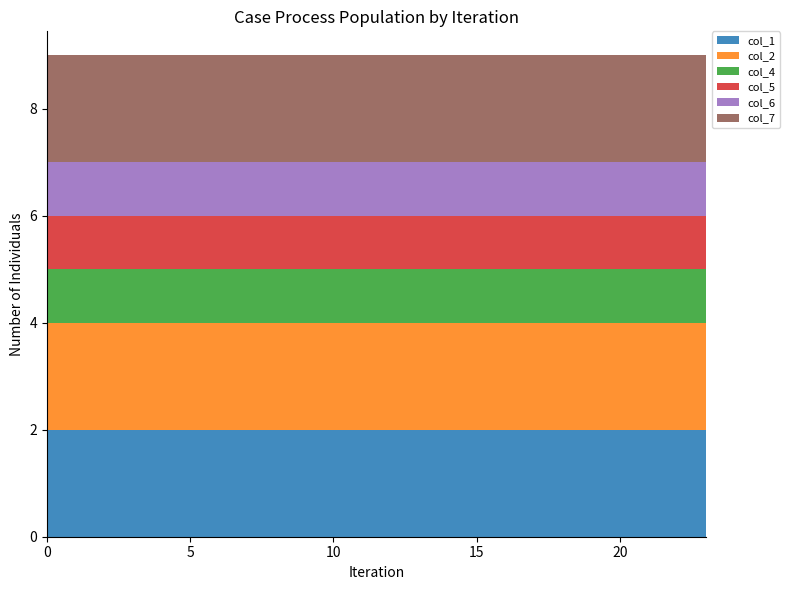

Reading left to right, extract all data points from this chart.

col_1: 0=2	1=2	2=2	3=2	4=2	5=2	6=2	7=2	8=2	9=2	10=2	11=2	12=2	13=2	14=2	15=2	16=2	17=2	18=2	19=2	20=2	21=2	22=2	23=2
col_2: 0=2	1=2	2=2	3=2	4=2	5=2	6=2	7=2	8=2	9=2	10=2	11=2	12=2	13=2	14=2	15=2	16=2	17=2	18=2	19=2	20=2	21=2	22=2	23=2
col_4: 0=1	1=1	2=1	3=1	4=1	5=1	6=1	7=1	8=1	9=1	10=1	11=1	12=1	13=1	14=1	15=1	16=1	17=1	18=1	19=1	20=1	21=1	22=1	23=1
col_5: 0=1	1=1	2=1	3=1	4=1	5=1	6=1	7=1	8=1	9=1	10=1	11=1	12=1	13=1	14=1	15=1	16=1	17=1	18=1	19=1	20=1	21=1	22=1	23=1
col_6: 0=1	1=1	2=1	3=1	4=1	5=1	6=1	7=1	8=1	9=1	10=1	11=1	12=1	13=1	14=1	15=1	16=1	17=1	18=1	19=1	20=1	21=1	22=1	23=1
col_7: 0=2	1=2	2=2	3=2	4=2	5=2	6=2	7=2	8=2	9=2	10=2	11=2	12=2	13=2	14=2	15=2	16=2	17=2	18=2	19=2	20=2	21=2	22=2	23=2